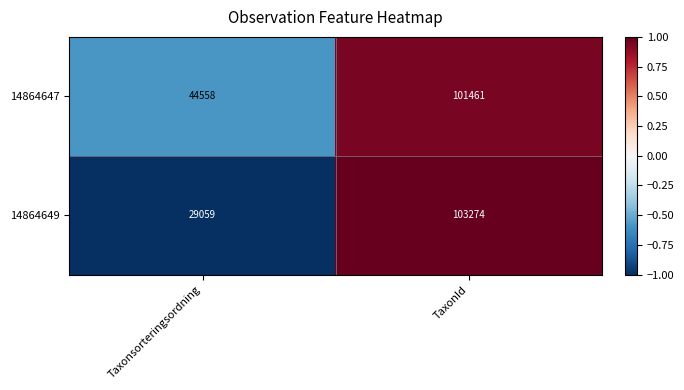

Between Taxonsorteringsordning and TaxonId, which series saw the biggest shift?

14864649